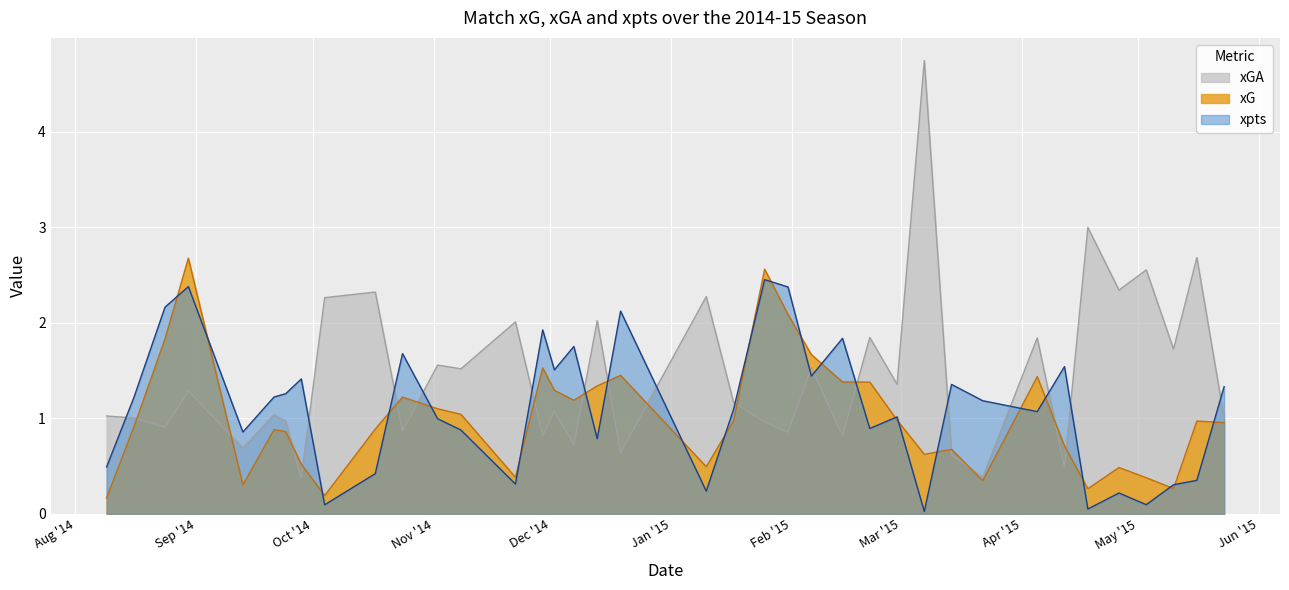

What is the difference between the highest and lowest values at 2015-02-28?

0.4